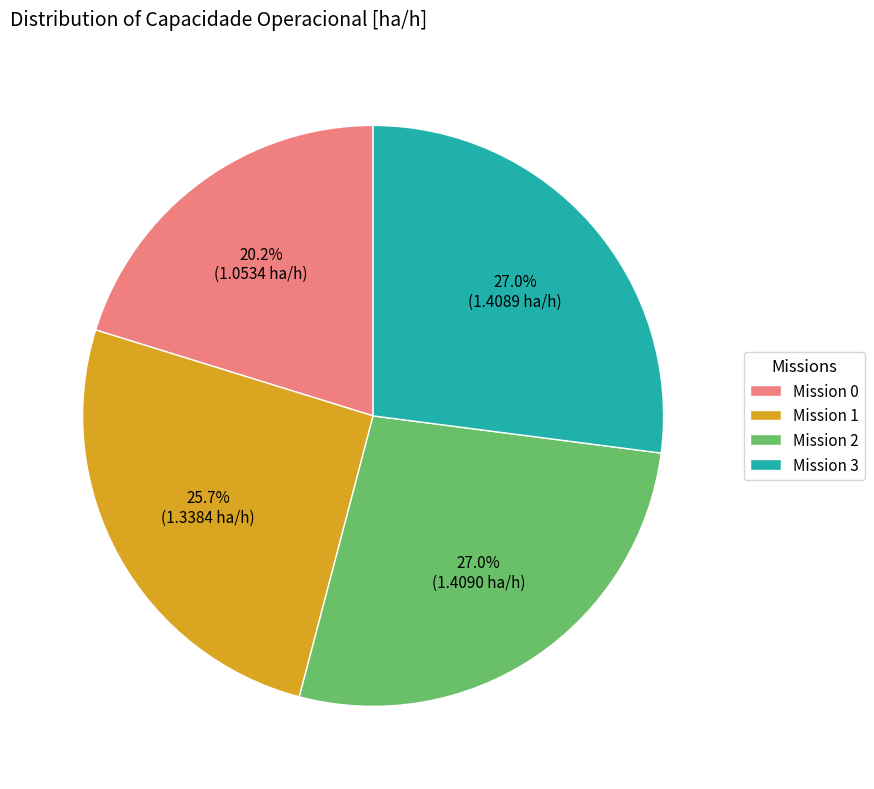

Approximately how many times larger is the value at Mission 3 compared to Mission 0?

1.3